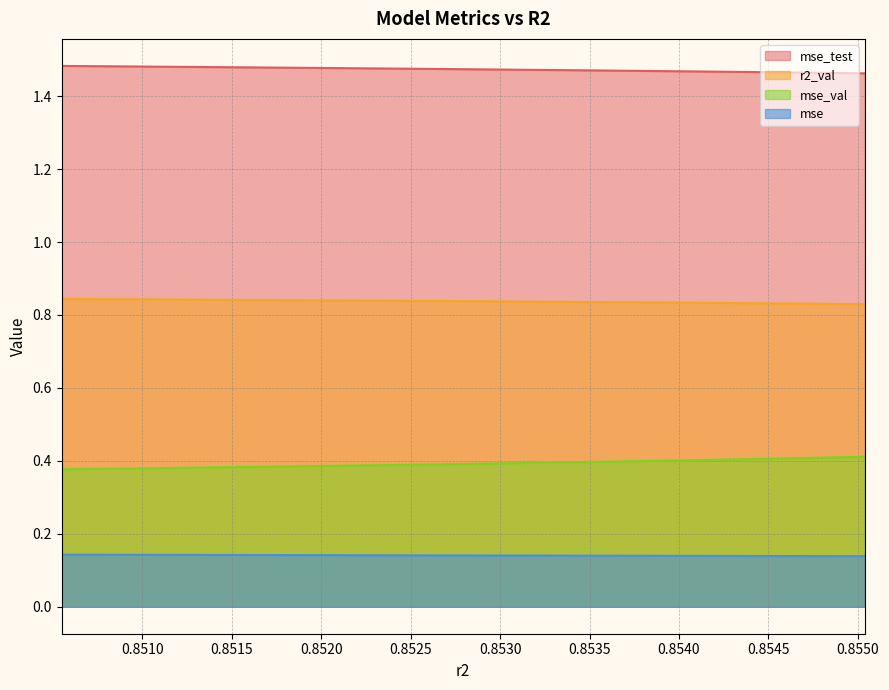

Which series has the largest range (max minus min)?

r2_val